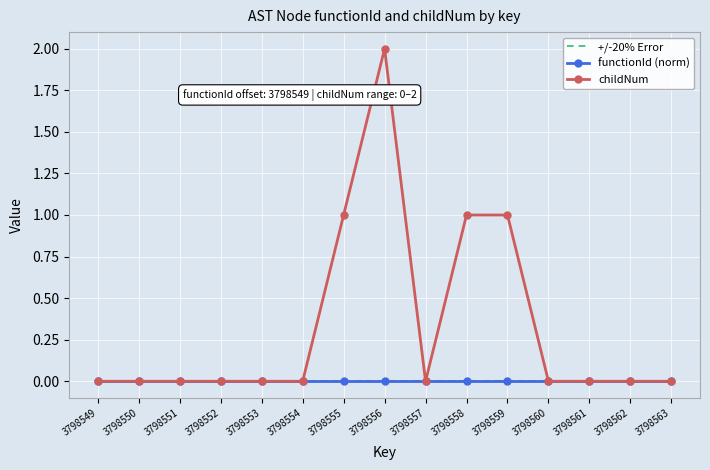

How many distinct data groups are displayed?

3